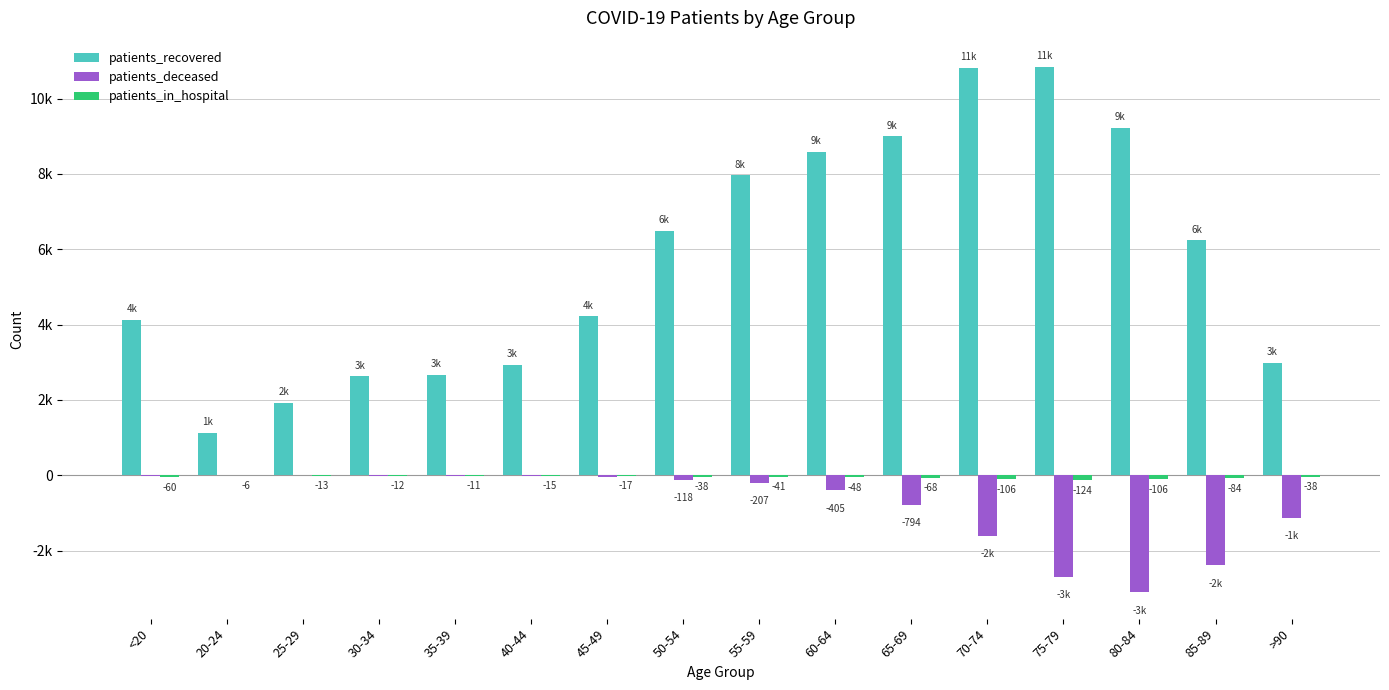

Are the bars grouped side by side (vs. stacked)?

Yes